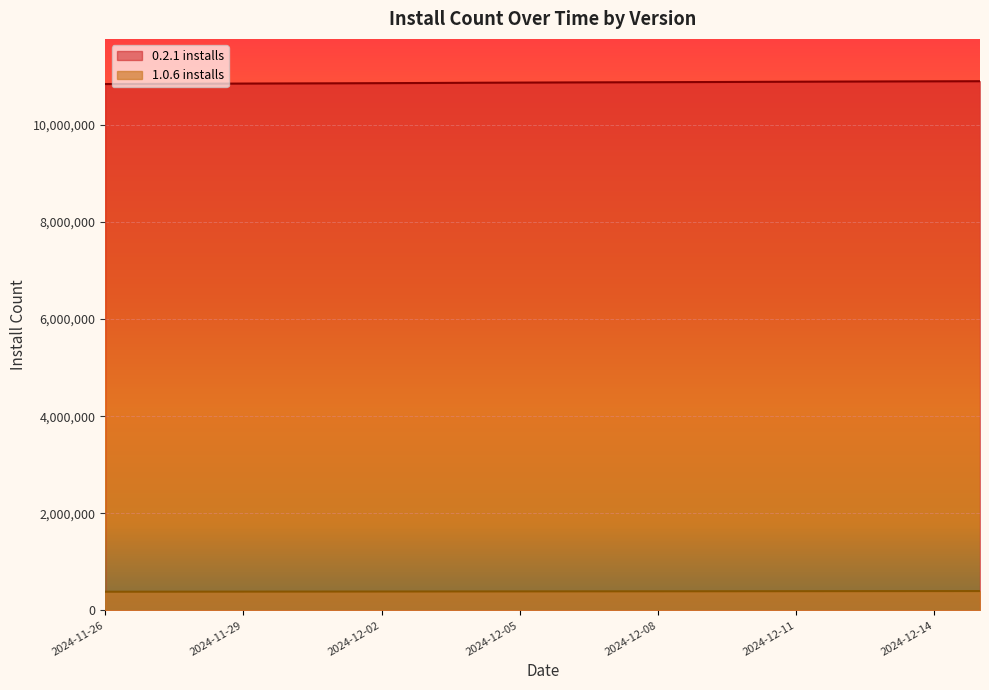

At which category does the chart reach its peak across all series?

2024-12-15